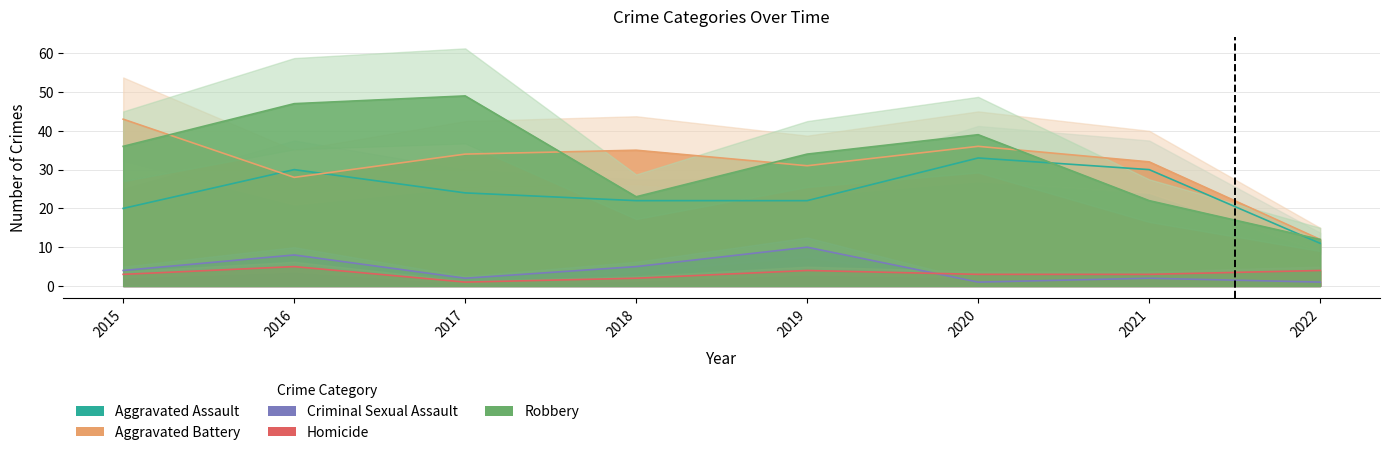

What is the average value of the Aggravated Battery series?

31